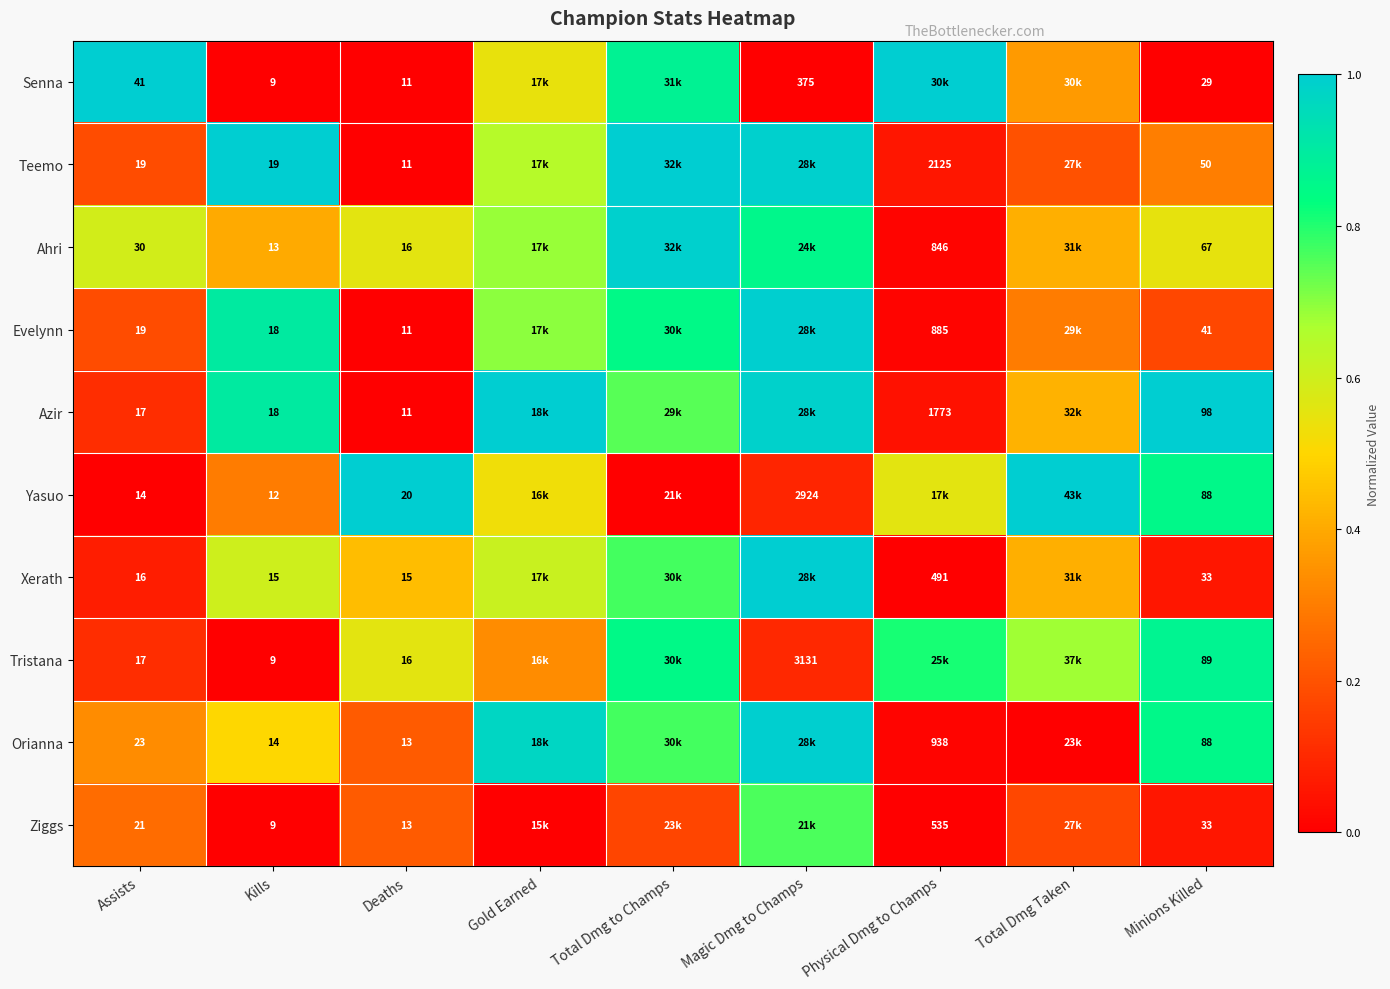

Which has a higher value, Gold Earned or Kills?

Gold Earned